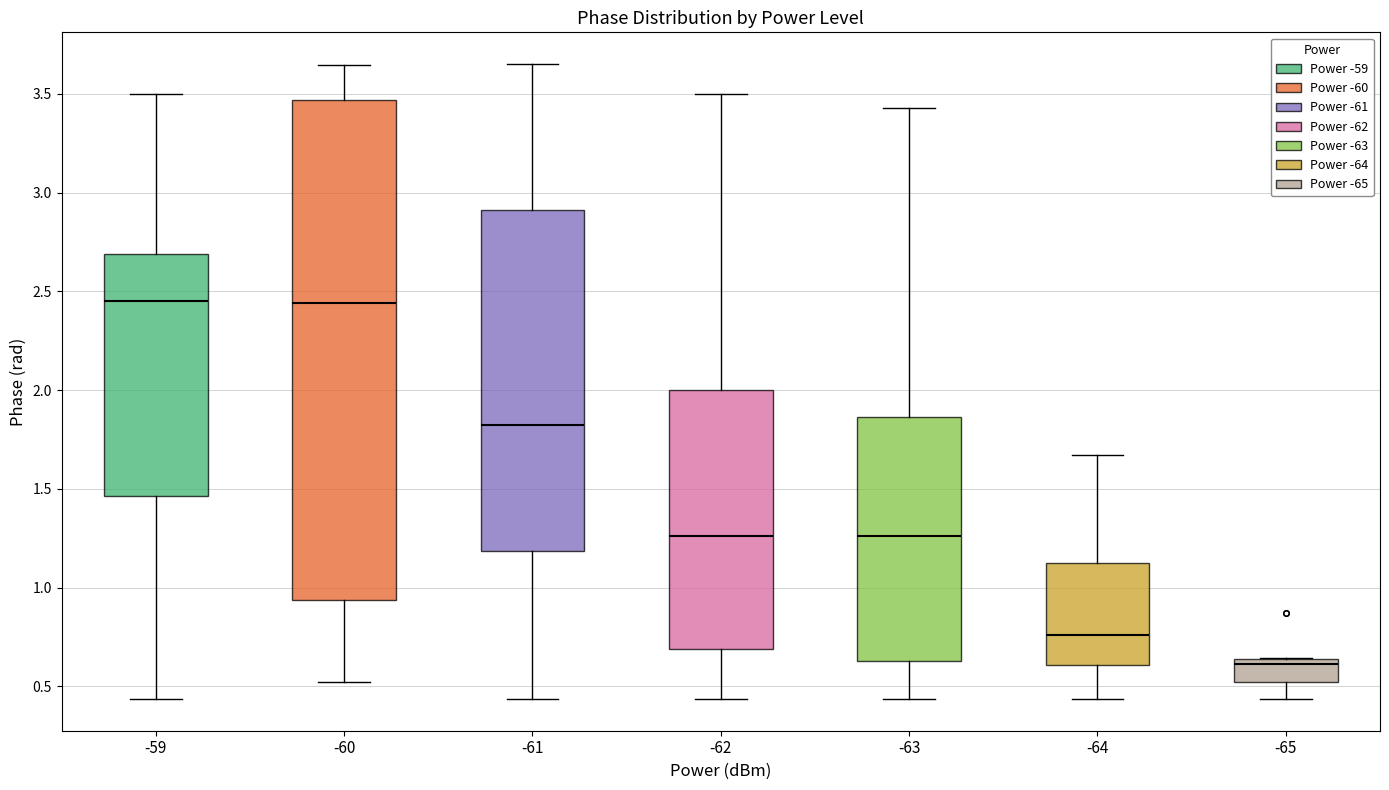

Reading left to right, read every box against the y-axis: the position of its median line, the range the box covers, and the ends of its whiskers. The values are not printed on the chart, so give them approximately, as read against the axis.

-59: median 2.45, box 1.45 to 2.70, whiskers 0.45 to 3.50
-60: median 2.45, box 0.95 to 3.45, whiskers 0.50 to 3.65
-61: median 1.80, box 1.20 to 2.90, whiskers 0.45 to 3.65
-62: median 1.25, box 0.70 to 2.00, whiskers 0.45 to 3.50
-63: median 1.25, box 0.65 to 1.85, whiskers 0.45 to 3.45
-64: median 0.75, box 0.60 to 1.15, whiskers 0.45 to 1.65
-65: median 0.60, box 0.50 to 0.65, whiskers 0.45 to 0.65